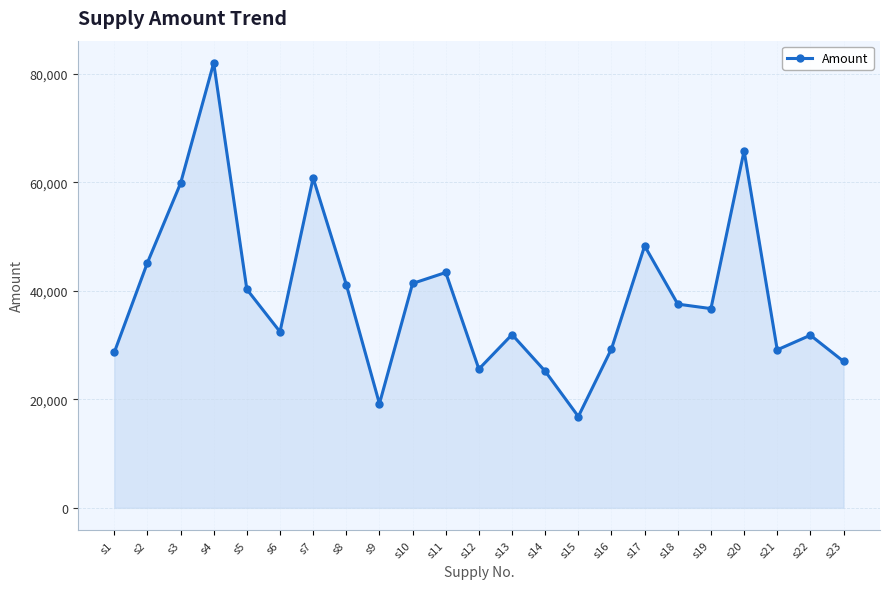

What is the value of the 16th point from the left?

29299.8